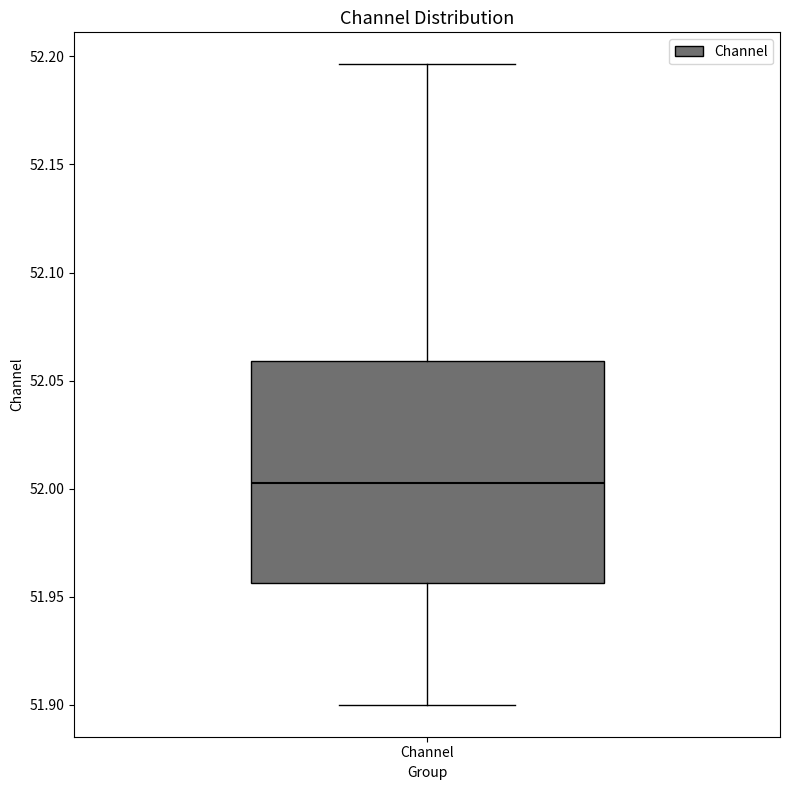

Read this box plot against the y-axis: the position of the median line, the range covered by the box, and the ends of both whiskers. The values are not printed on the chart, so give them approximately, as read against the axis.

median 52.000, box 51.955 to 52.060, whiskers 51.900 to 52.195